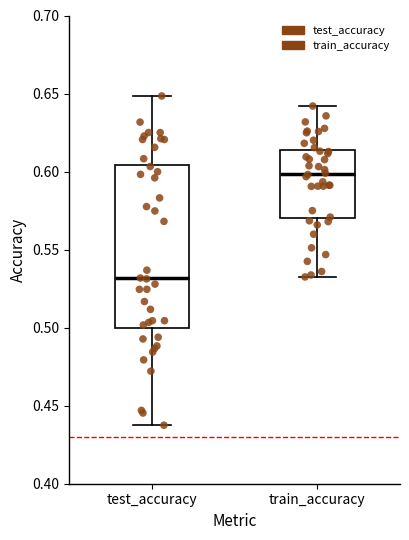

Where does the upper whisker of the box for train_accuracy end on the y-axis? The values are not printed on the chart, so give them approximately, as read against the axis.

0.640